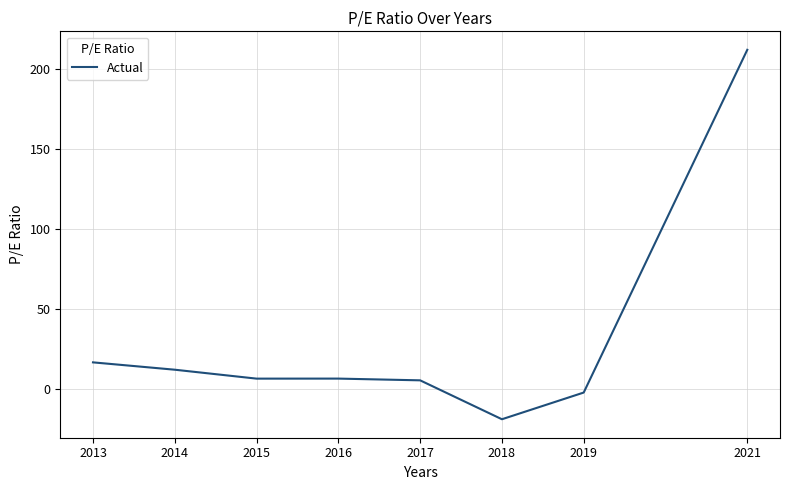

How many negative values are there?

2